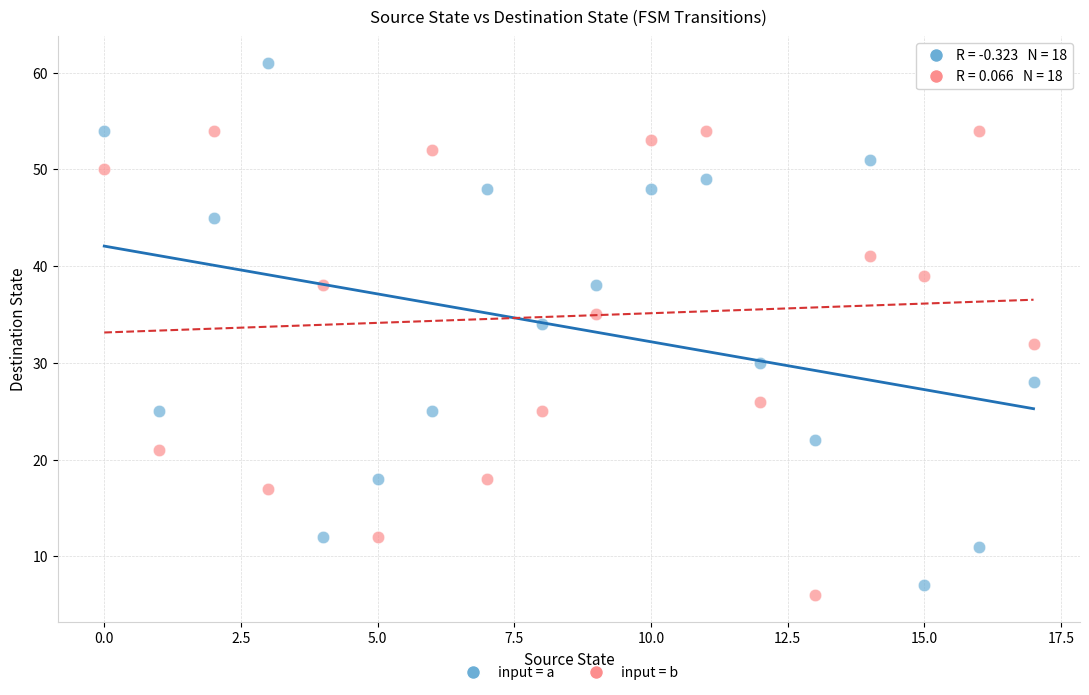

Which series reaches the maximum Y coordinate?

input = a